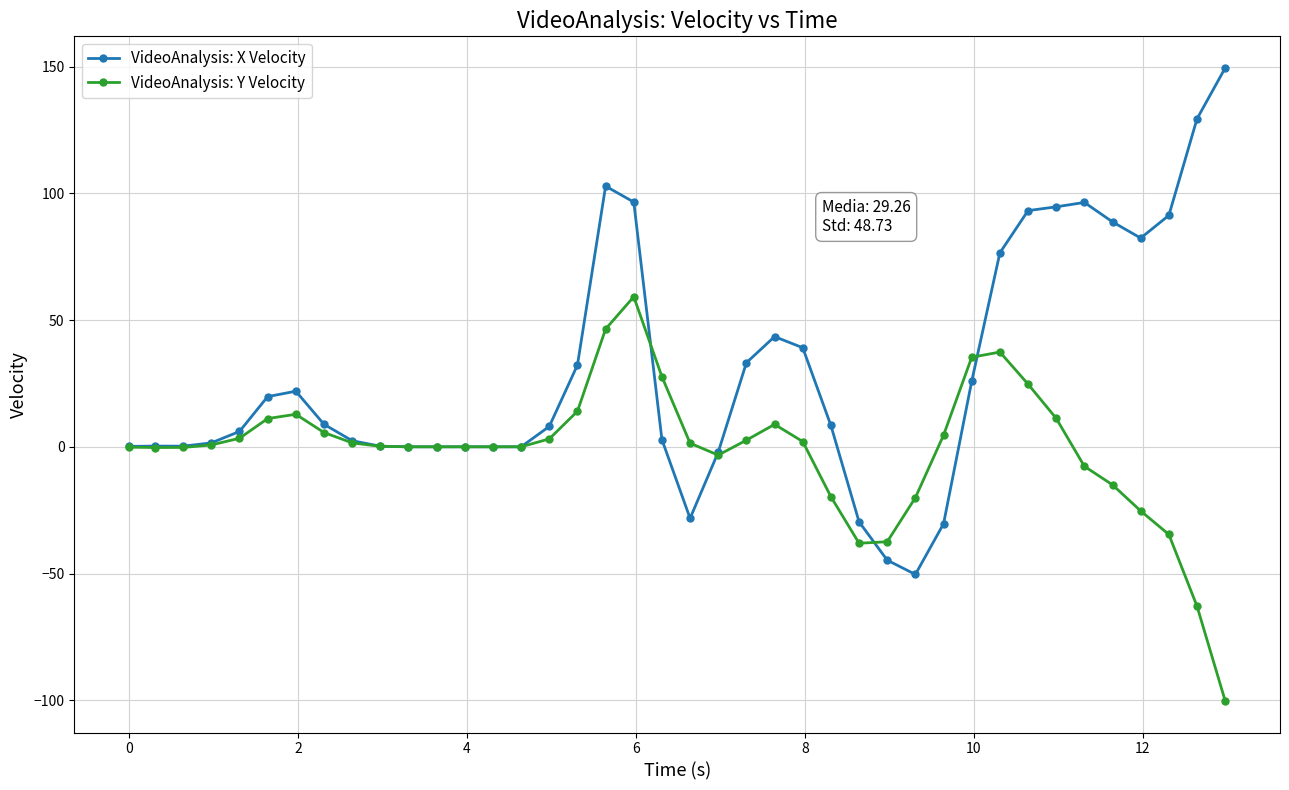

How many data points in VideoAnalysis: X Velocity are less than 8?

19